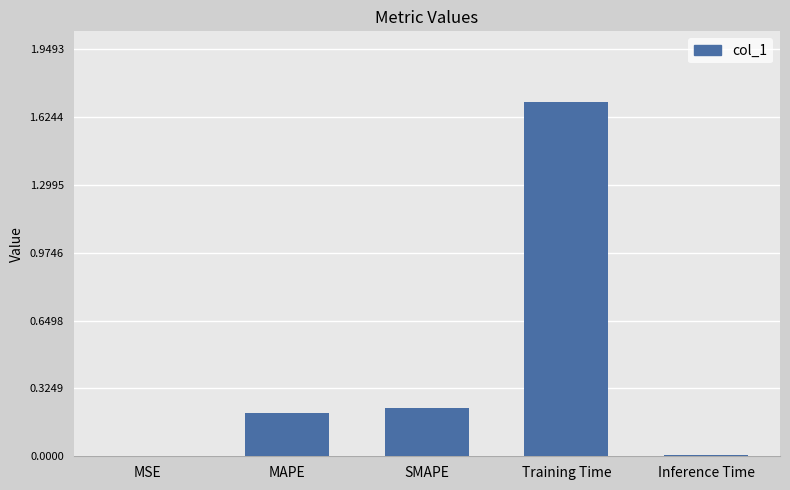

Between MSE and Training Time, which is larger?

Training Time